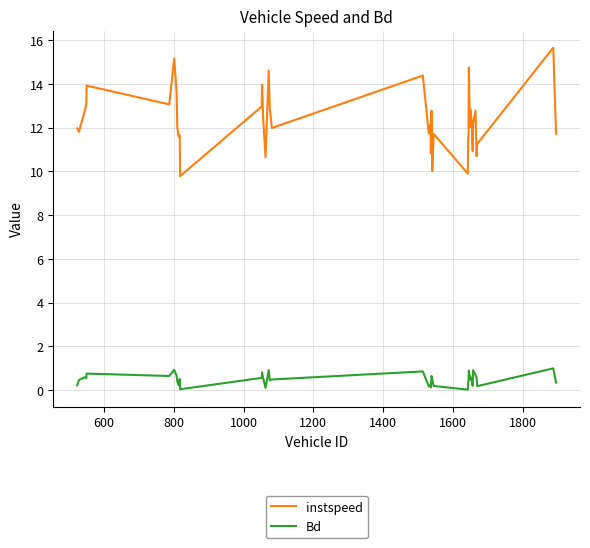

At how many categories does at least one series exceed 9?

40